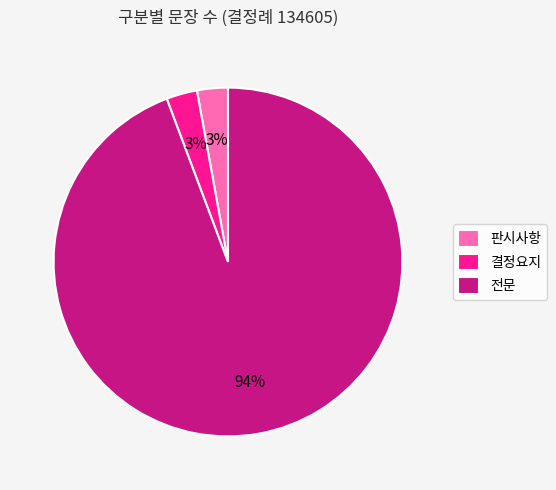

To the nearest percent, what is the difference between the largest and smallest slice percentages?

91%